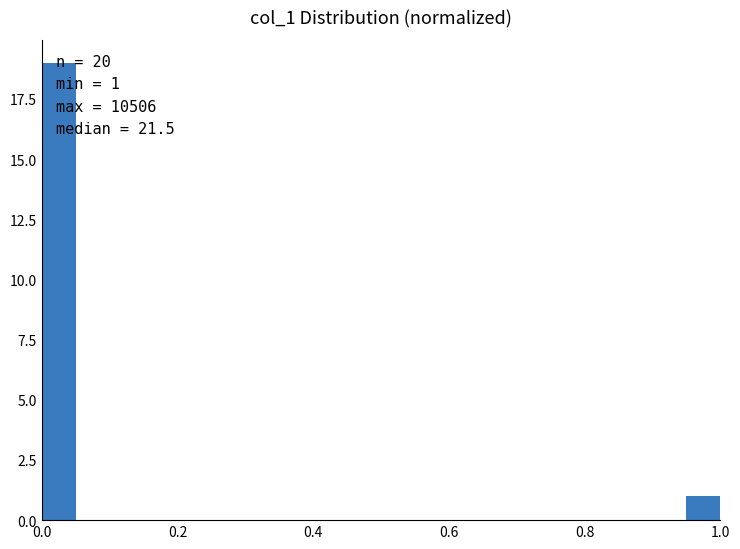

Around what value on the x-axis is the tallest bar? Give the approximate position of its centre, as read against the axis.

0.02